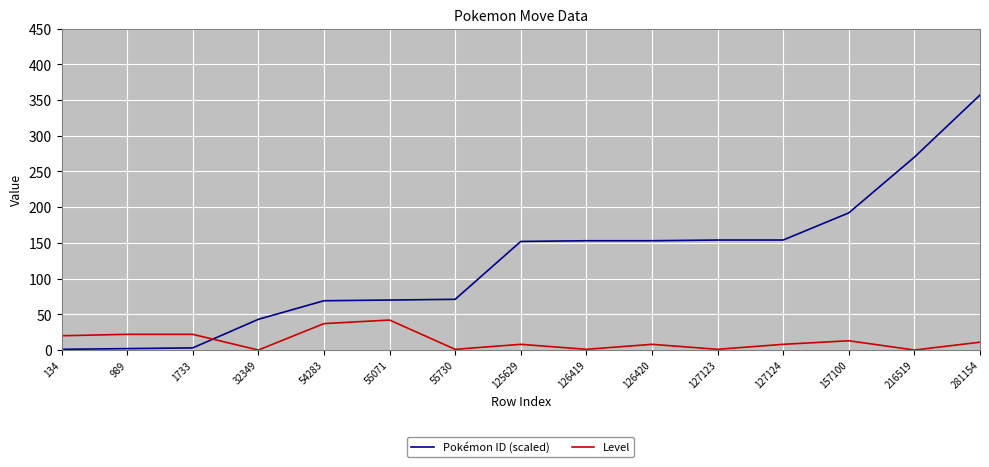

Which series has the largest range (max minus min)?

Pokémon ID (scaled)